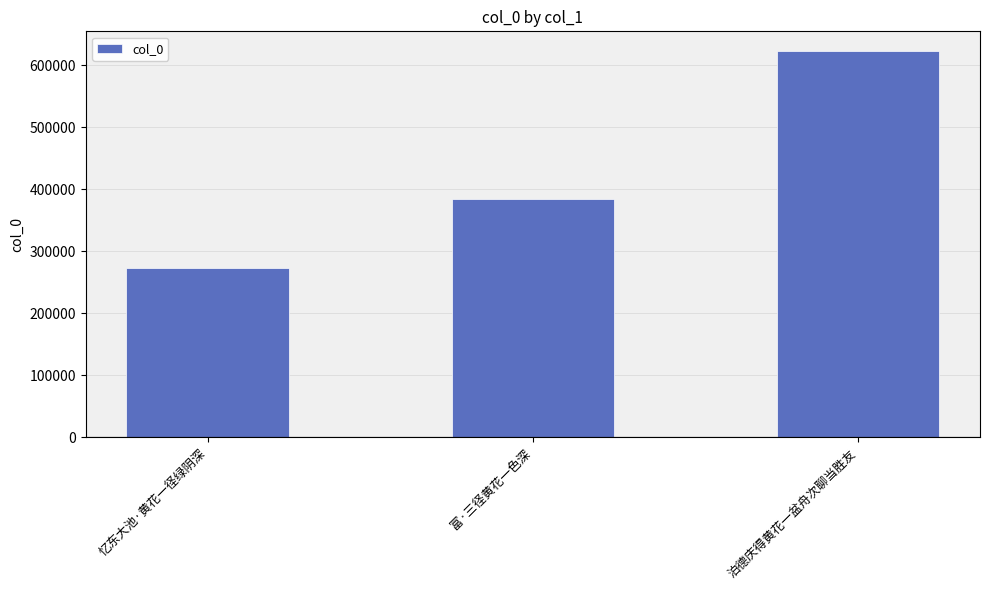

How many values are between 273423 and 623117?

3